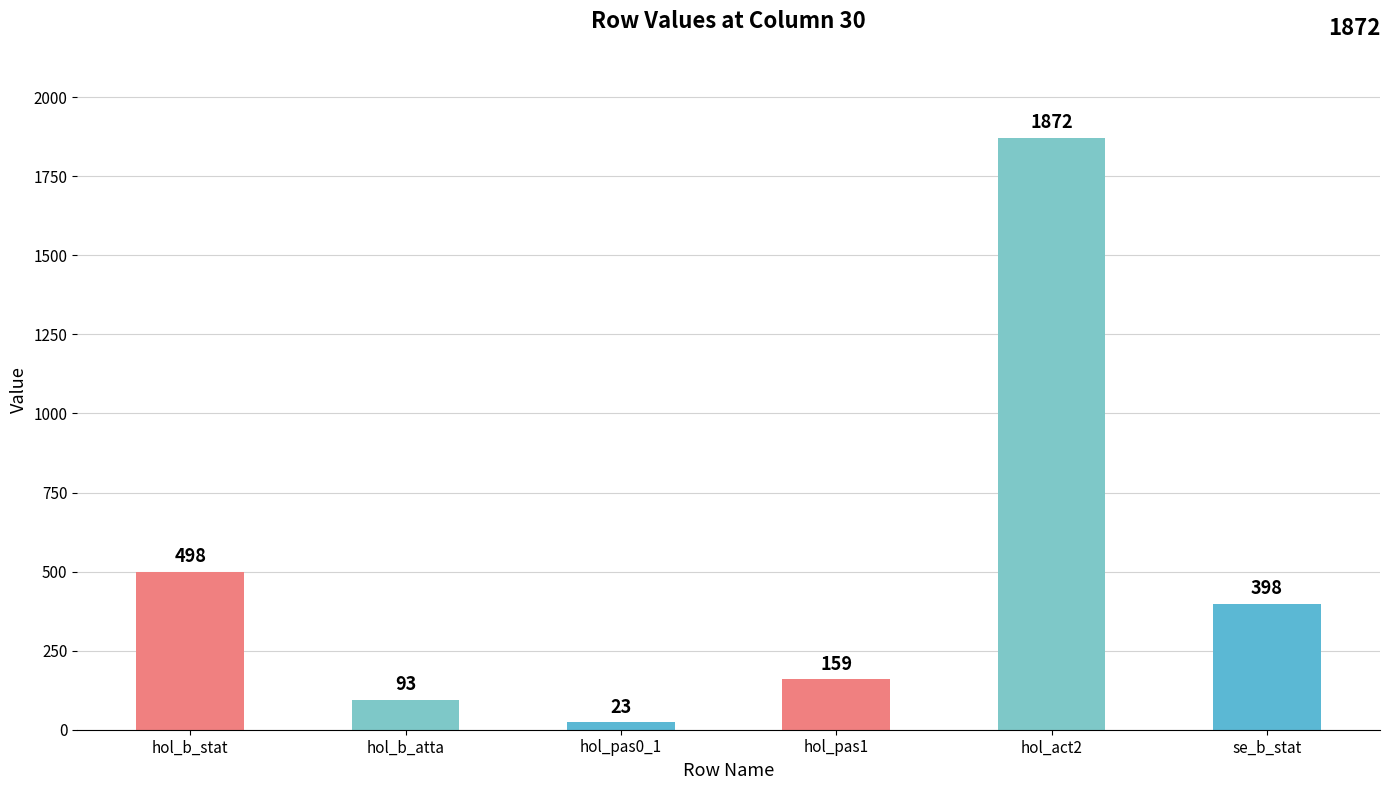

What is the sum of the values at se_b_stat and hol_b_atta?

491